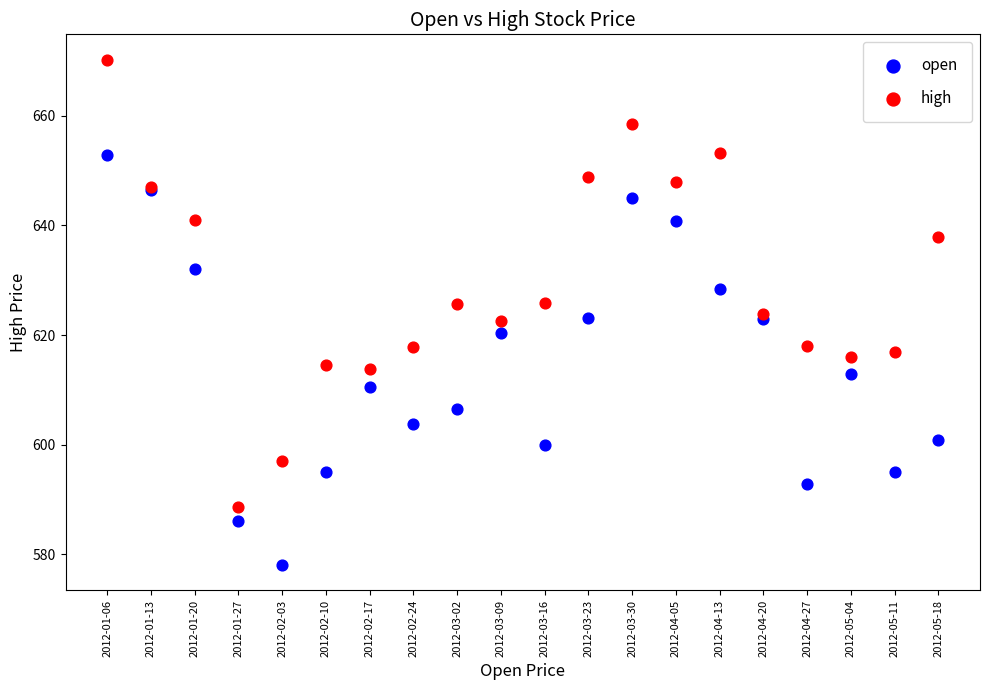

Which series has the largest Y range (max minus min)?

high